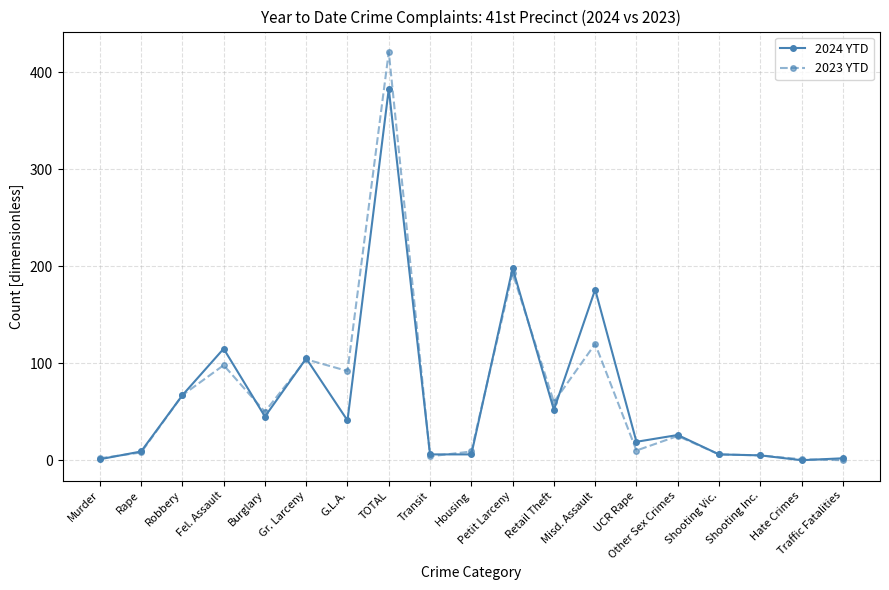

Between TOTAL and Petit Larceny, which series saw the biggest shift?

2023 YTD